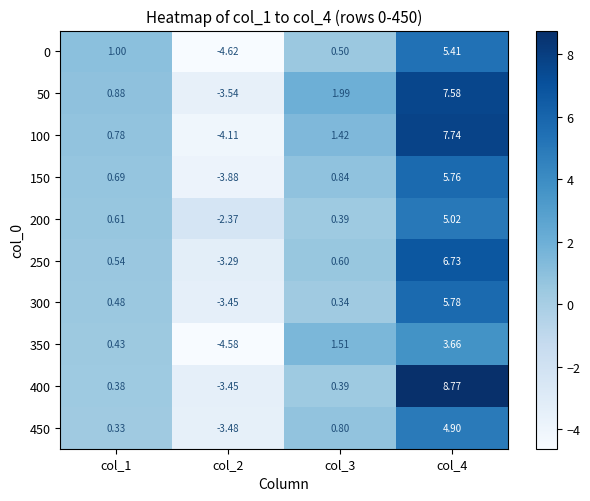

Which series has the largest range (max minus min)?

400